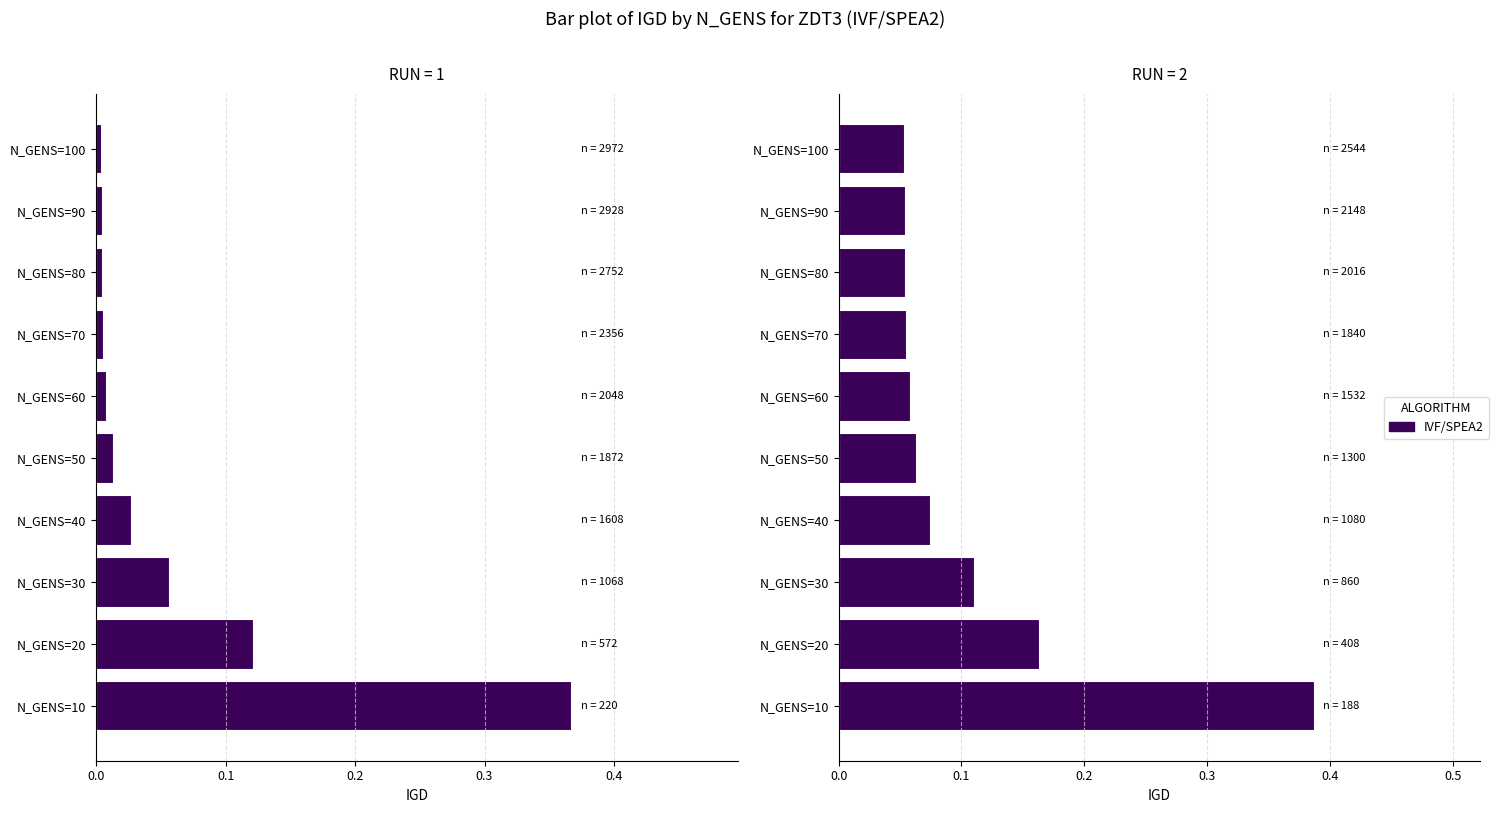

What is the sum of all values?

1.1